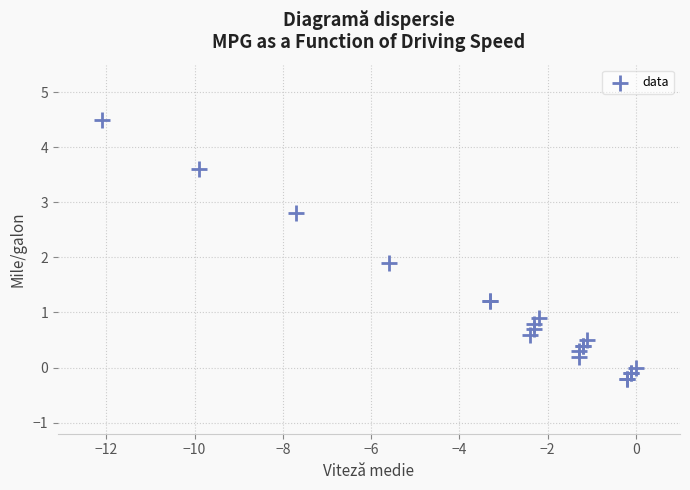

What Y value in the scatter plot is closest to 2?

1.9